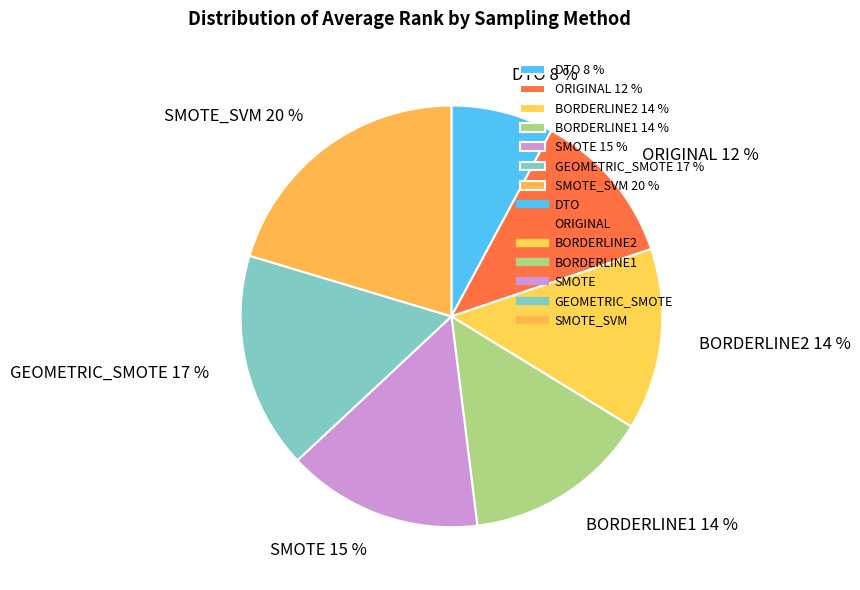

What is the largest slice in the pie chart?

SMOTE_SVM 20 %